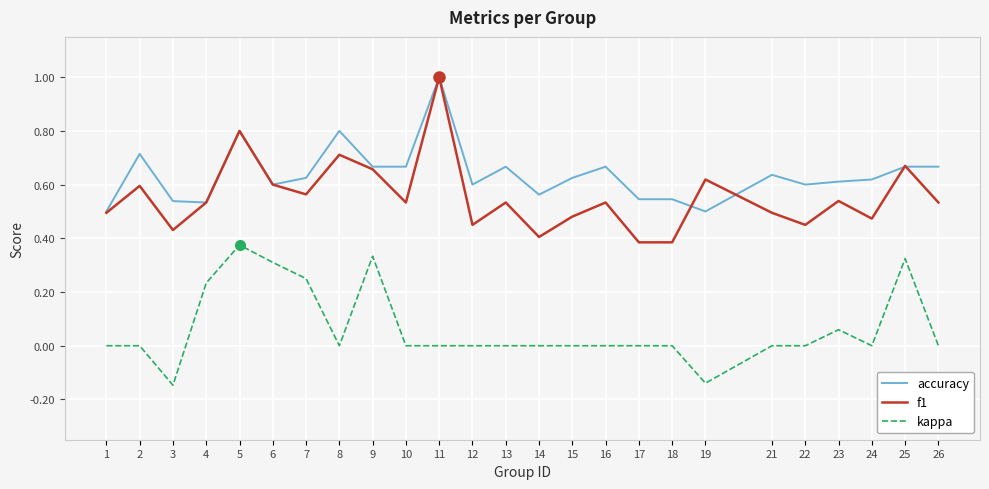

Which label corresponds to the largest value in the chart?

11